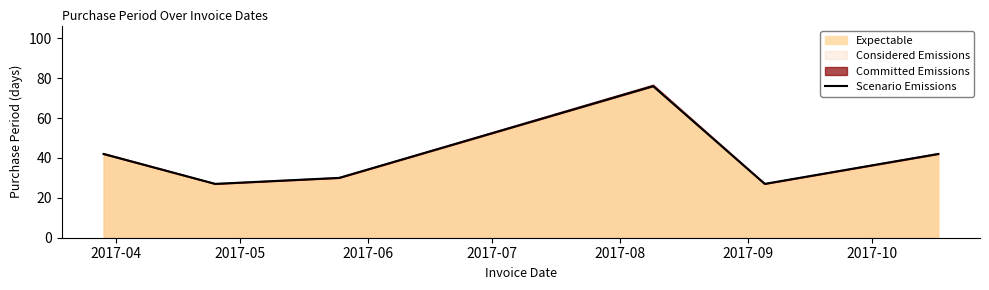

Read the value at 2017-05, to the nearest 5.

25